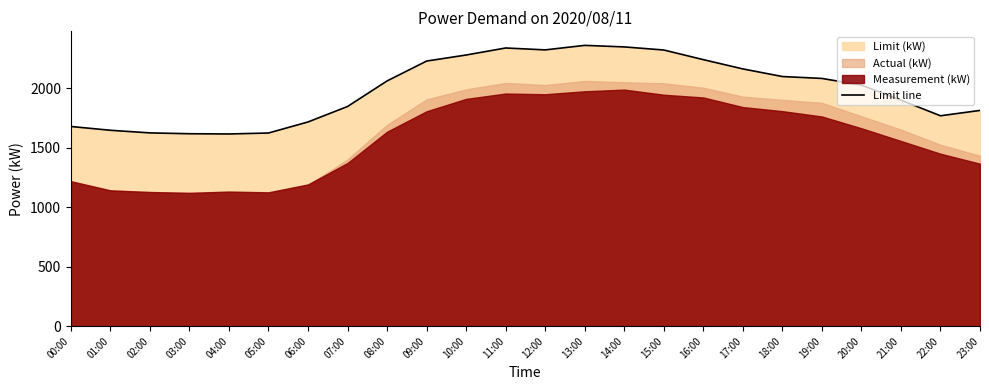

How many interior local peaks (higher than both neighbors) does the data have?

2